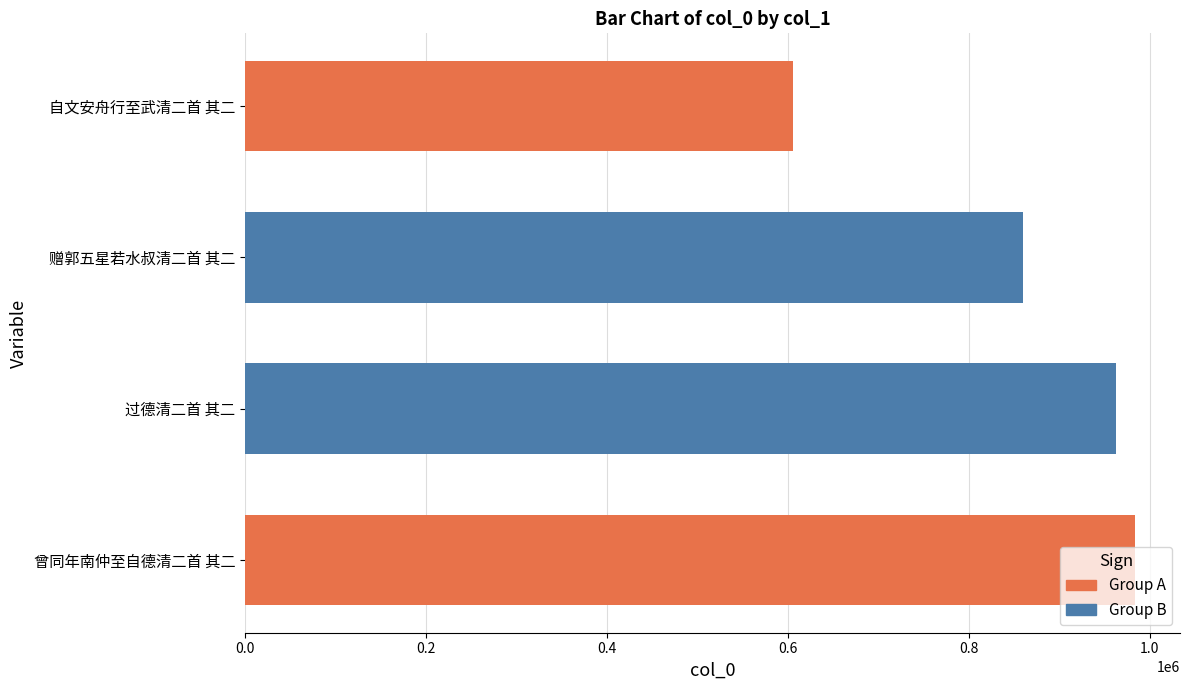

What is the approximate value at 赠郭五星若水叔清二首 其二, to the nearest 100?

860100